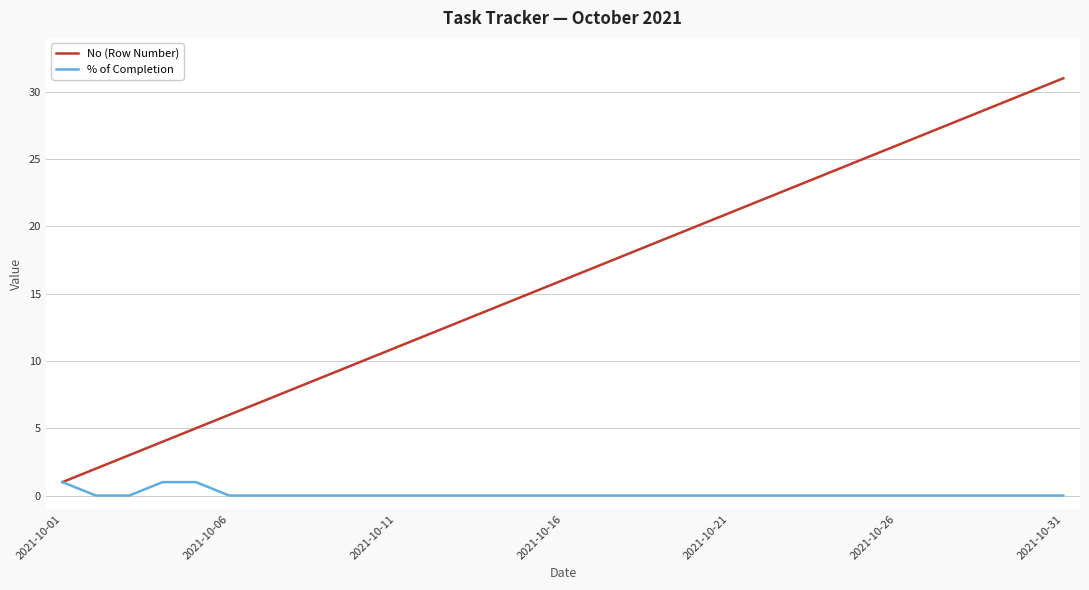

What is the highest value of the No (Row Number) series?

31